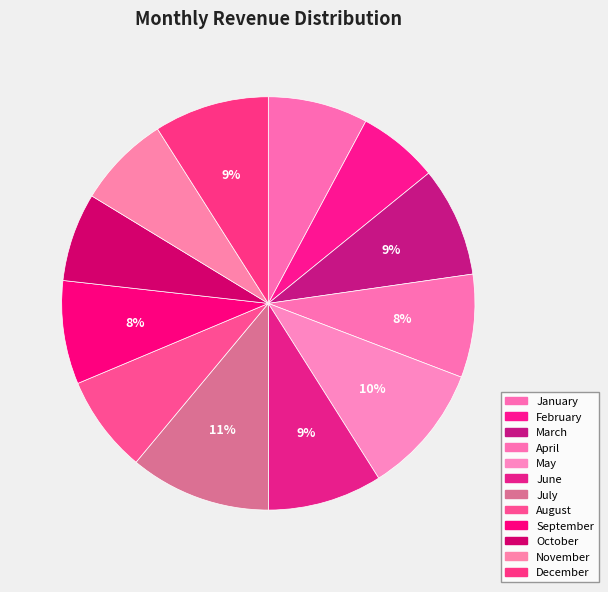

Does September represent more than half of the total?

No